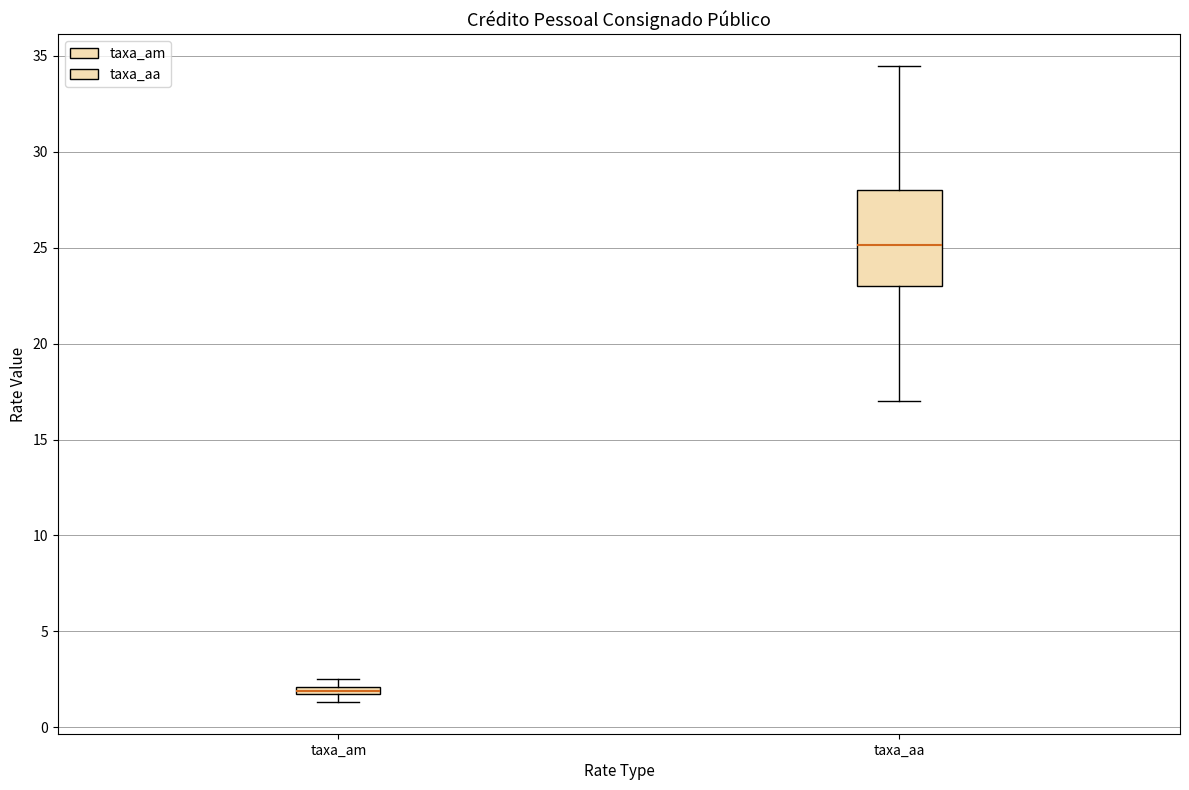

Which box has the highest median line?

taxa_aa